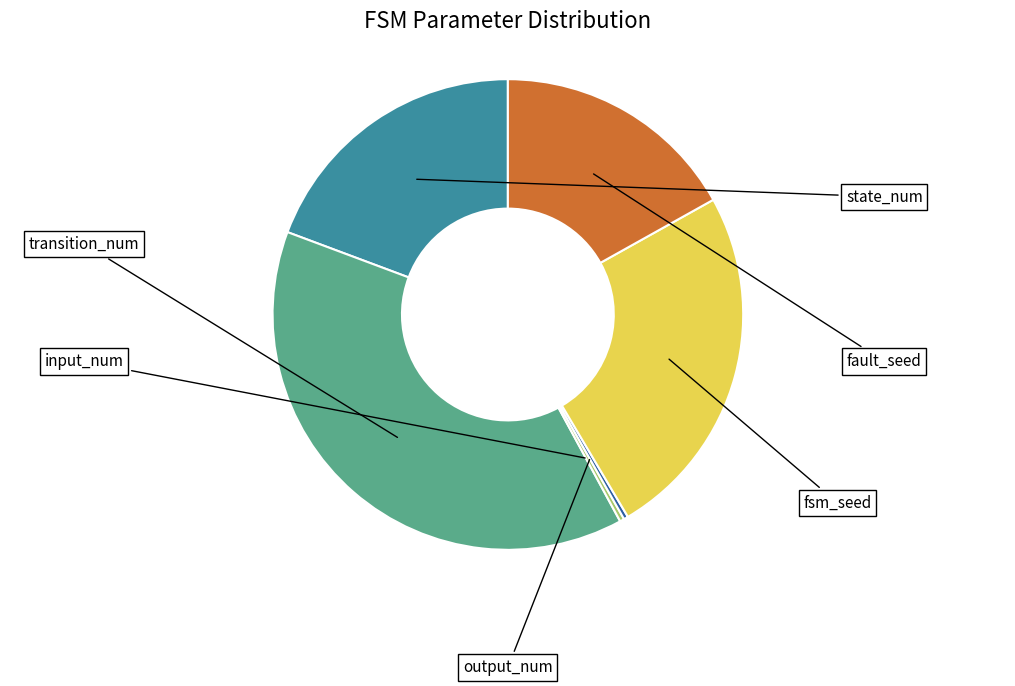

Is there any slice that represents more than half of the pie?

No